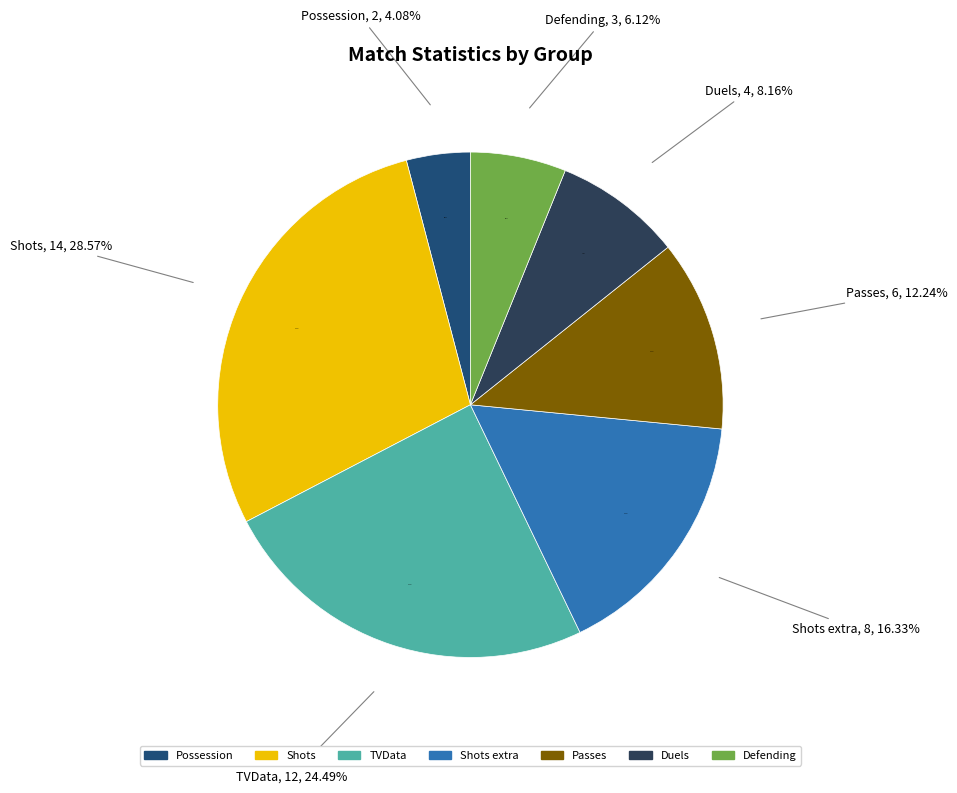

Is it true that TVData is 32% of the pie?

False